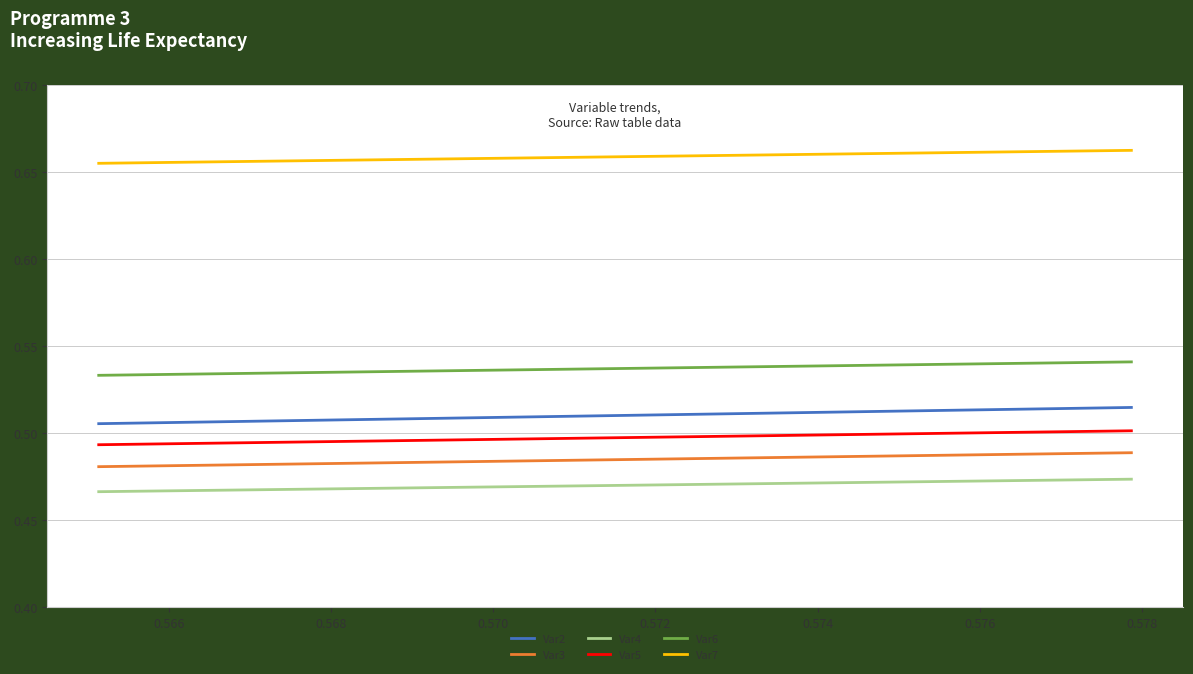

Which series has the largest total across all categories?

Var7